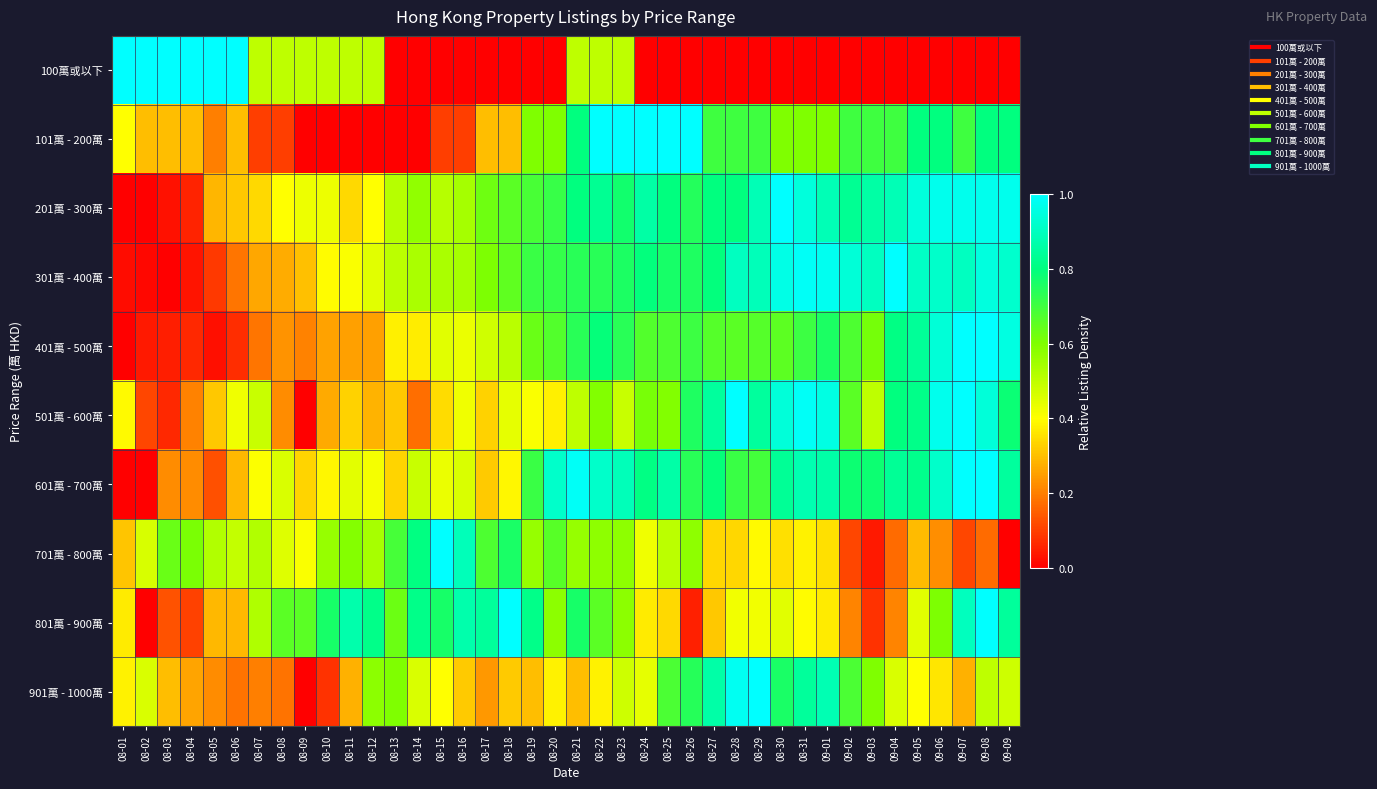

Reading left to right, what are all the values shown in this chart?

100萬或以下: 08-01=1.0	08-02=1.0	08-03=1.0	08-04=1.0	08-05=1.0	08-06=1.0	08-07=0.5	08-08=0.5	08-09=0.5	08-10=0.5	08-11=0.5	08-12=0.5	08-13=0.0	08-14=0.0	08-15=0.0	08-16=0.0	08-17=0.0	08-18=0.0	08-19=0.0	08-20=0.0	08-21=0.5	08-22=0.5	08-23=0.5	08-24=0.0	08-25=0.0	08-26=0.0	08-27=0.0	08-28=0.0	08-29=0.0	08-30=0.0	08-31=0.0	09-01=0.0	09-02=0.0	09-03=0.0	09-04=0.0	09-05=0.0	09-06=0.0	09-07=0.0	09-08=0.0	09-09=0.0
101萬 - 200萬: 08-01=0.4	08-02=0.3	08-03=0.3	08-04=0.3	08-05=0.2	08-06=0.3	08-07=0.1	08-08=0.1	08-09=0.0	08-10=0.0	08-11=0.0	08-12=0.0	08-13=0.0	08-14=0.0	08-15=0.1	08-16=0.1	08-17=0.3	08-18=0.3	08-19=0.6	08-20=0.6	08-21=0.8	08-22=1.0	08-23=1.0	08-24=1.0	08-25=1.0	08-26=1.0	08-27=0.7	08-28=0.7	08-29=0.7	08-30=0.6	08-31=0.6	09-01=0.6	09-02=0.7	09-03=0.7	09-04=0.7	09-05=0.8	09-06=0.8	09-07=0.7	09-08=0.8	09-09=0.8
201萬 - 300萬: 08-01=0.0	08-02=0.0	08-03=0.0	08-04=0.1	08-05=0.3	08-06=0.3	08-07=0.3	08-08=0.4	08-09=0.4	08-10=0.4	08-11=0.3	08-12=0.4	08-13=0.5	08-14=0.6	08-15=0.5	08-16=0.5	08-17=0.6	08-18=0.7	08-19=0.7	08-20=0.7	08-21=0.8	08-22=0.8	08-23=0.8	08-24=0.9	08-25=0.8	08-26=0.7	08-27=0.8	08-28=0.8	08-29=0.9	08-30=1.0	08-31=0.9	09-01=0.9	09-02=0.8	09-03=0.9	09-04=0.9	09-05=0.9	09-06=1.0	09-07=1.0	09-08=1.0	09-09=1.0
301萬 - 400萬: 08-01=0.0	08-02=0.0	08-03=0.0	08-04=0.0	08-05=0.1	08-06=0.2	08-07=0.3	08-08=0.3	08-09=0.3	08-10=0.4	08-11=0.4	08-12=0.4	08-13=0.5	08-14=0.5	08-15=0.5	08-16=0.5	08-17=0.6	08-18=0.7	08-19=0.7	08-20=0.7	08-21=0.7	08-22=0.7	08-23=0.8	08-24=0.8	08-25=0.8	08-26=0.8	08-27=0.8	08-28=0.9	08-29=0.9	08-30=1.0	08-31=1.0	09-01=1.0	09-02=0.9	09-03=0.9	09-04=1.0	09-05=0.9	09-06=0.9	09-07=0.9	09-08=0.9	09-09=0.9
401萬 - 500萬: 08-01=0.0	08-02=0.0	08-03=0.0	08-04=0.1	08-05=0.0	08-06=0.1	08-07=0.2	08-08=0.2	08-09=0.2	08-10=0.3	08-11=0.3	08-12=0.3	08-13=0.4	08-14=0.4	08-15=0.4	08-16=0.4	08-17=0.5	08-18=0.5	08-19=0.6	08-20=0.7	08-21=0.7	08-22=0.8	08-23=0.7	08-24=0.7	08-25=0.7	08-26=0.7	08-27=0.7	08-28=0.7	08-29=0.7	08-30=0.7	08-31=0.7	09-01=0.8	09-02=0.7	09-03=0.6	09-04=0.8	09-05=0.8	09-06=0.9	09-07=1.0	09-08=1.0	09-09=1.0
501萬 - 600萬: 08-01=0.4	08-02=0.1	08-03=0.1	08-04=0.2	08-05=0.3	08-06=0.4	08-07=0.5	08-08=0.2	08-09=0.0	08-10=0.3	08-11=0.3	08-12=0.3	08-13=0.3	08-14=0.2	08-15=0.3	08-16=0.4	08-17=0.3	08-18=0.4	08-19=0.4	08-20=0.4	08-21=0.5	08-22=0.6	08-23=0.5	08-24=0.6	08-25=0.6	08-26=0.8	08-27=0.8	08-28=1.0	08-29=0.8	08-30=0.9	08-31=1.0	09-01=1.0	09-02=0.7	09-03=0.5	09-04=0.8	09-05=0.8	09-06=1.0	09-07=1.0	09-08=0.9	09-09=0.8
601萬 - 700萬: 08-01=0.0	08-02=0.0	08-03=0.2	08-04=0.2	08-05=0.1	08-06=0.3	08-07=0.4	08-08=0.5	08-09=0.3	08-10=0.4	08-11=0.4	08-12=0.4	08-13=0.3	08-14=0.5	08-15=0.4	08-16=0.5	08-17=0.3	08-18=0.4	08-19=0.7	08-20=0.9	08-21=1.0	08-22=0.9	08-23=0.9	08-24=0.8	08-25=0.9	08-26=0.7	08-27=0.8	08-28=0.7	08-29=0.7	08-30=0.8	08-31=0.9	09-01=0.9	09-02=0.8	09-03=0.8	09-04=0.8	09-05=0.8	09-06=0.9	09-07=1.0	09-08=1.0	09-09=0.8
701萬 - 800萬: 08-01=0.3	08-02=0.5	08-03=0.6	08-04=0.6	08-05=0.5	08-06=0.5	08-07=0.5	08-08=0.5	08-09=0.4	08-10=0.6	08-11=0.6	08-12=0.5	08-13=0.7	08-14=0.8	08-15=1.0	08-16=0.9	08-17=0.7	08-18=0.8	08-19=0.6	08-20=0.7	08-21=0.6	08-22=0.6	08-23=0.6	08-24=0.4	08-25=0.5	08-26=0.6	08-27=0.3	08-28=0.3	08-29=0.4	08-30=0.4	08-31=0.4	09-01=0.4	09-02=0.1	09-03=0.0	09-04=0.2	09-05=0.3	09-06=0.2	09-07=0.1	09-08=0.2	09-09=0.0
801萬 - 900萬: 08-01=0.4	08-02=0.0	08-03=0.1	08-04=0.1	08-05=0.3	08-06=0.3	08-07=0.5	08-08=0.7	08-09=0.7	08-10=0.8	08-11=0.9	08-12=0.8	08-13=0.6	08-14=0.8	08-15=0.8	08-16=0.9	08-17=0.8	08-18=1.0	08-19=0.8	08-20=0.6	08-21=0.8	08-22=0.7	08-23=0.6	08-24=0.4	08-25=0.3	08-26=0.1	08-27=0.3	08-28=0.4	08-29=0.4	08-30=0.4	08-31=0.4	09-01=0.4	09-02=0.2	09-03=0.1	09-04=0.2	09-05=0.4	09-06=0.6	09-07=0.9	09-08=1.0	09-09=0.8
901萬 - 1000萬: 08-01=0.4	08-02=0.5	08-03=0.3	08-04=0.3	08-05=0.2	08-06=0.2	08-07=0.2	08-08=0.2	08-09=0.0	08-10=0.1	08-11=0.3	08-12=0.6	08-13=0.6	08-14=0.5	08-15=0.4	08-16=0.3	08-17=0.2	08-18=0.3	08-19=0.3	08-20=0.4	08-21=0.3	08-22=0.4	08-23=0.5	08-24=0.4	08-25=0.7	08-26=0.7	08-27=0.9	08-28=1.0	08-29=1.0	08-30=0.8	08-31=0.8	09-01=0.9	09-02=0.7	09-03=0.6	09-04=0.5	09-05=0.4	09-06=0.4	09-07=0.3	09-08=0.5	09-09=0.5